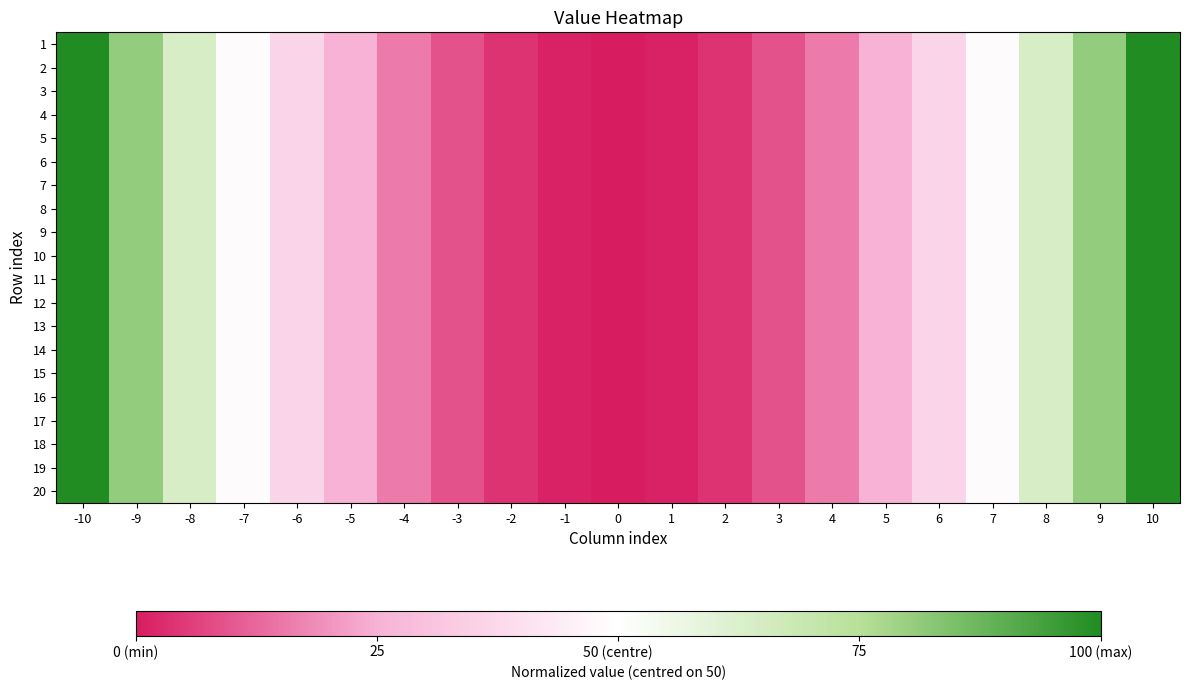

How many categories are shown in the chart?

21